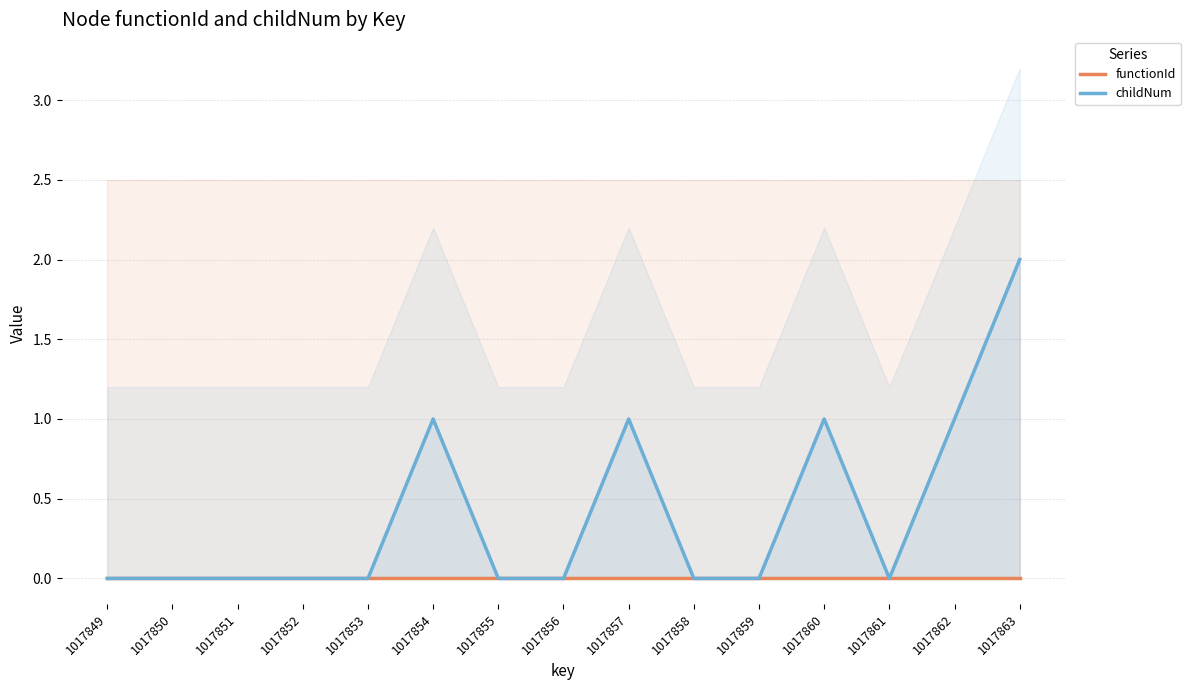

Count the childNum values in the range 0 to 1.

14